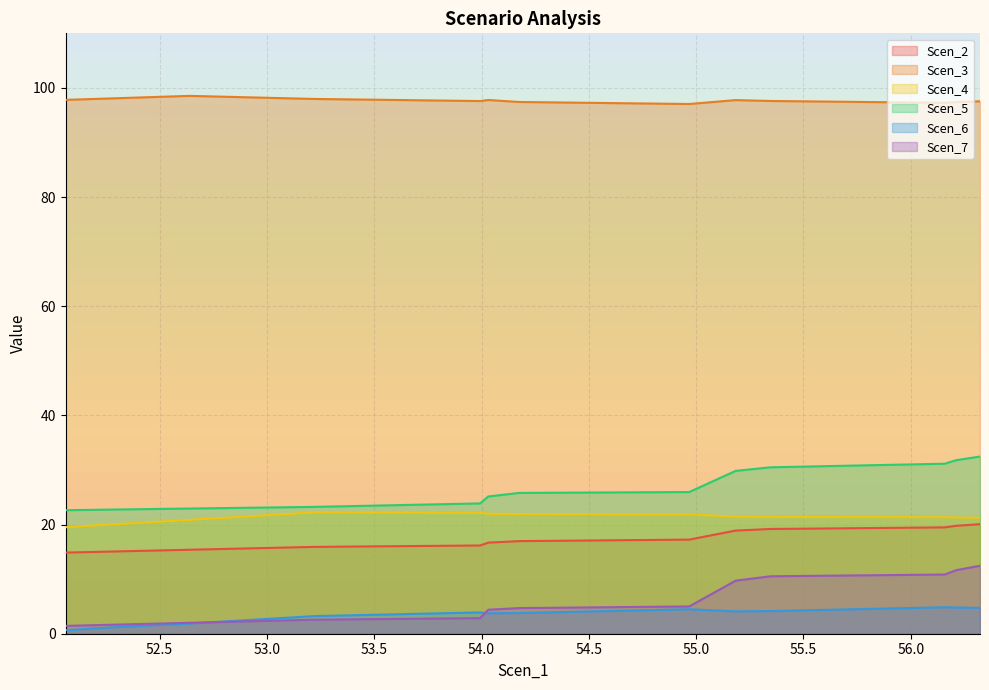

True or false: Scen_6 and Scen_2 cross at least once.

False